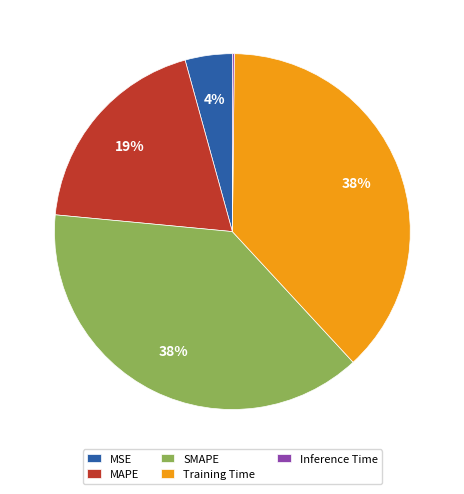

Is there any slice that represents more than half of the pie?

No